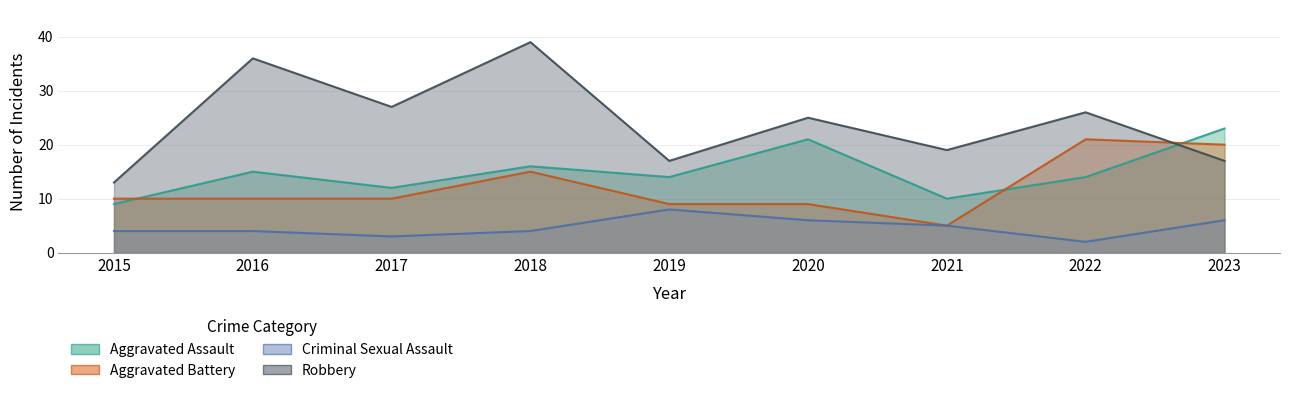

What is the sum of the Aggravated Battery values at 2021 and 2022?

26